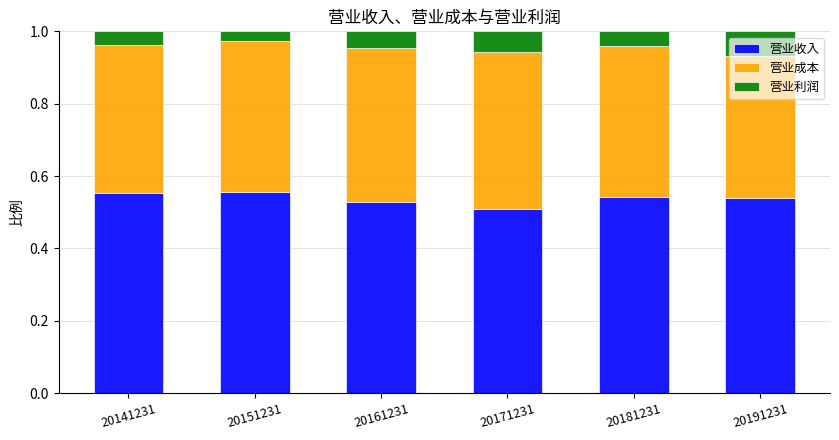

What is the total value across all series at 20191231?

1.0